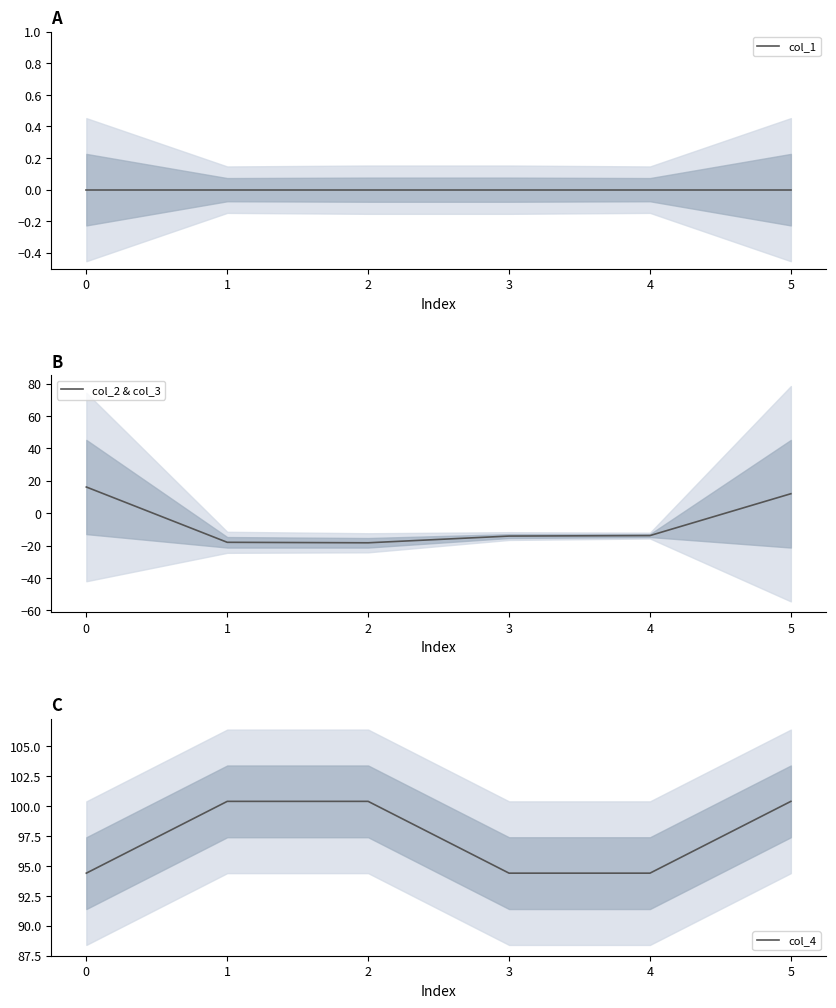

What is the highest value of the col_2 & col_3 series?

16.2